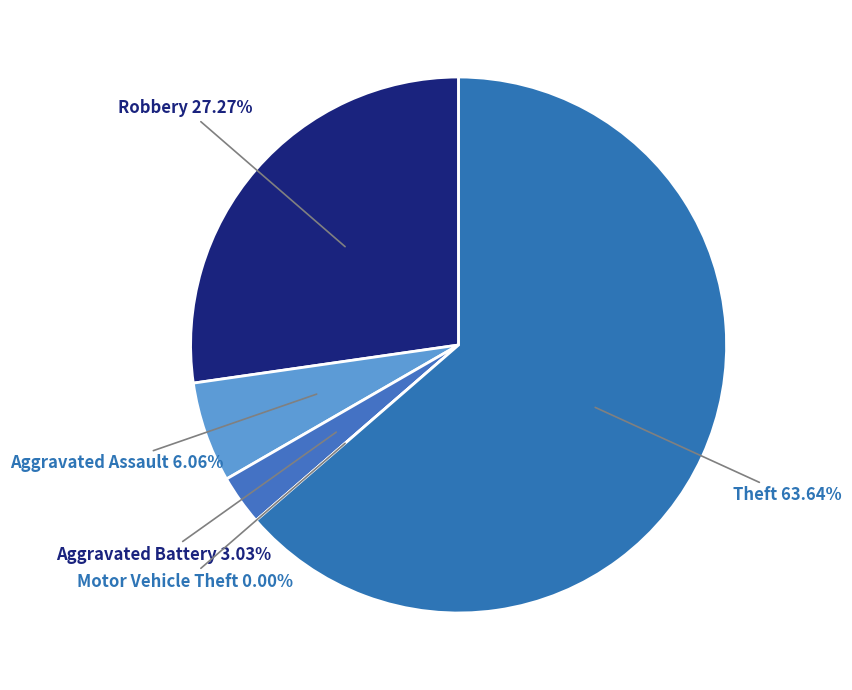

How many segments does this pie chart have?

5